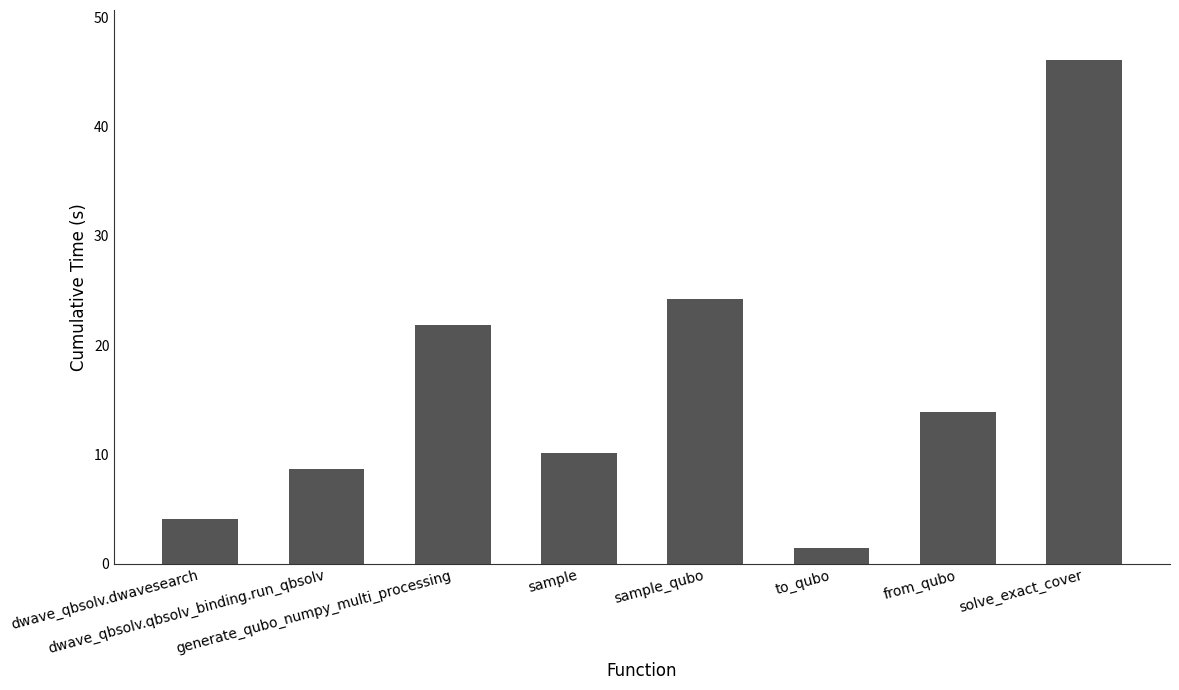

List the labels in order of value, largest first.

solve_exact_cover, sample_qubo, generate_qubo_numpy_multi_processing, from_qubo, sample, dwave_qbsolv.qbsolv_binding.run_qbsolv, dwave_qbsolv.dwavesearch, to_qubo